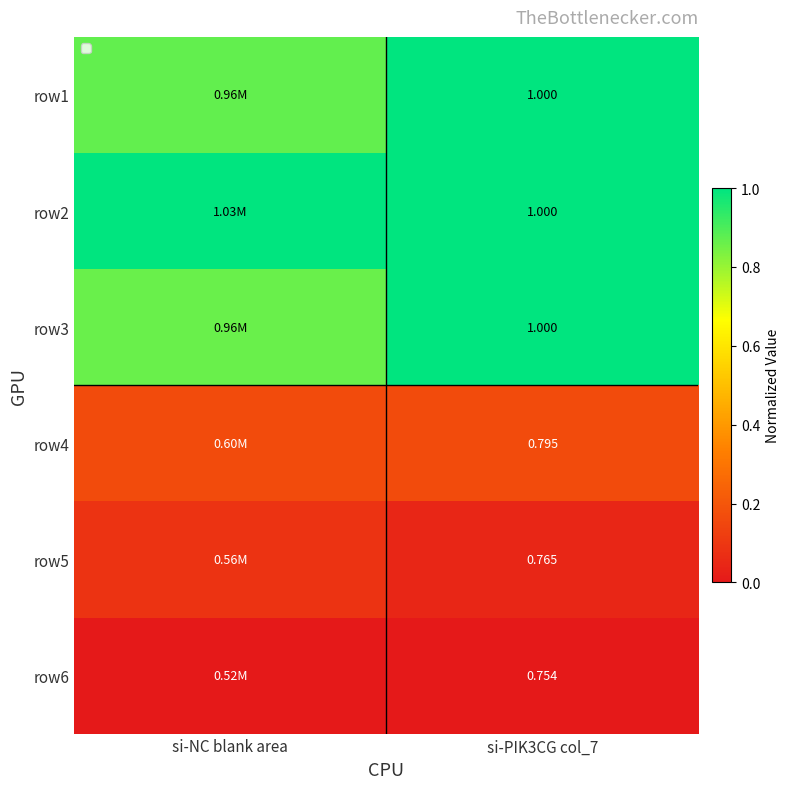

Is it true that row3 equals 1.0 at si-PIK3CG col_7?

True